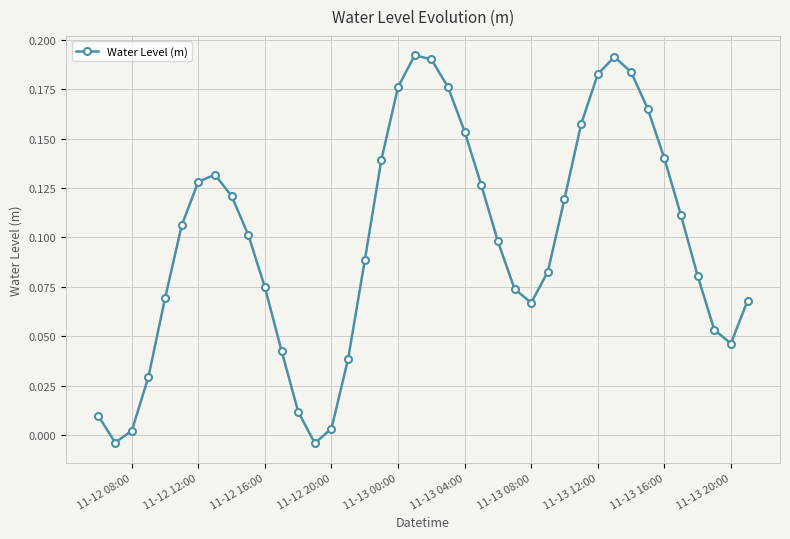

How many points are lower than both their immediate neighbors (excluding endpoints)?

4